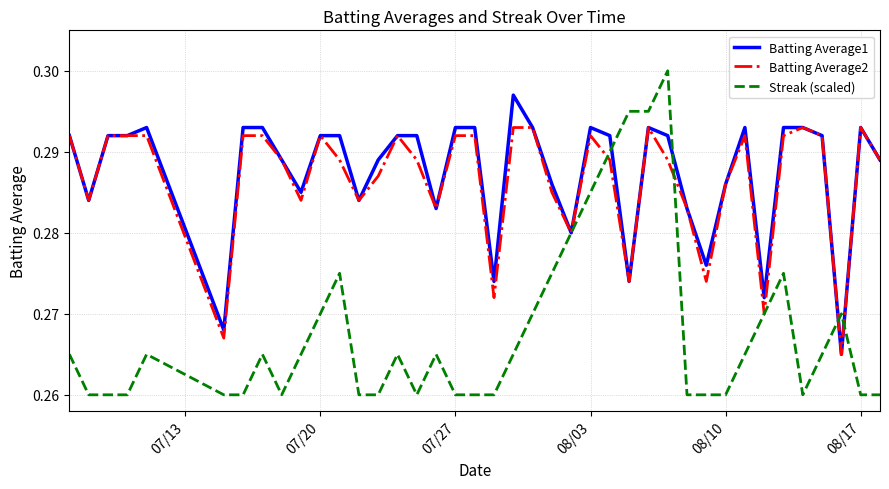

Rank the series by their maximum value, from lowest to highest.

Batting Average2, Batting Average1, Streak (scaled)